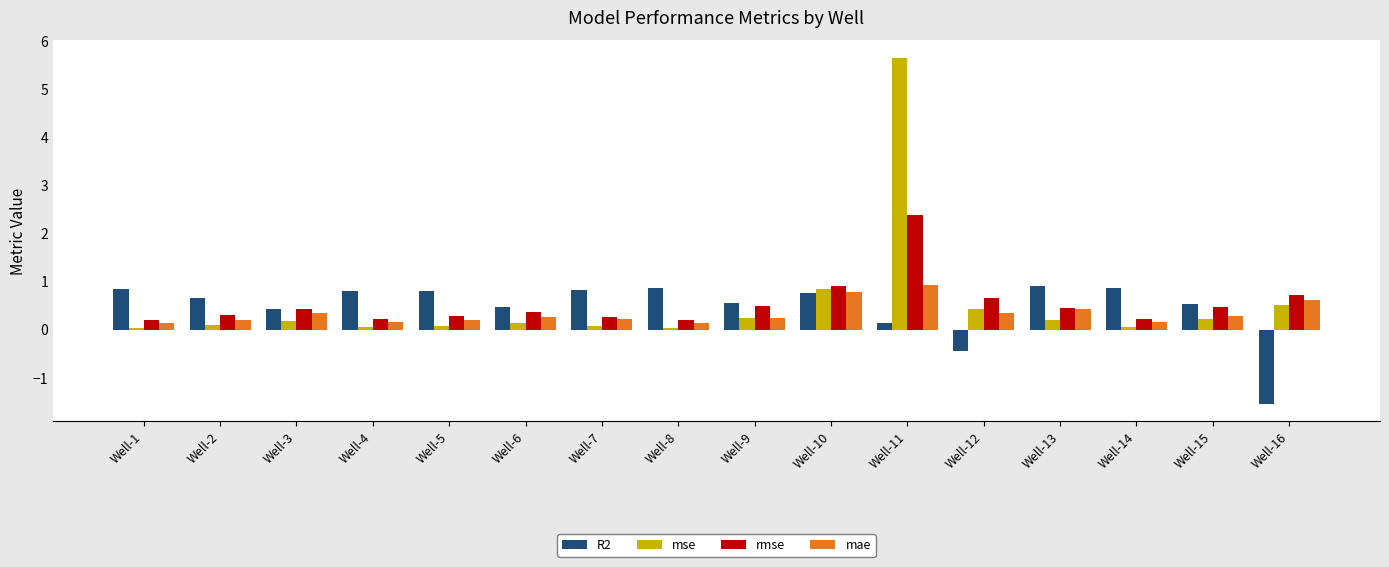

What are all the series names shown in the legend?

R2, mse, rmse, mae